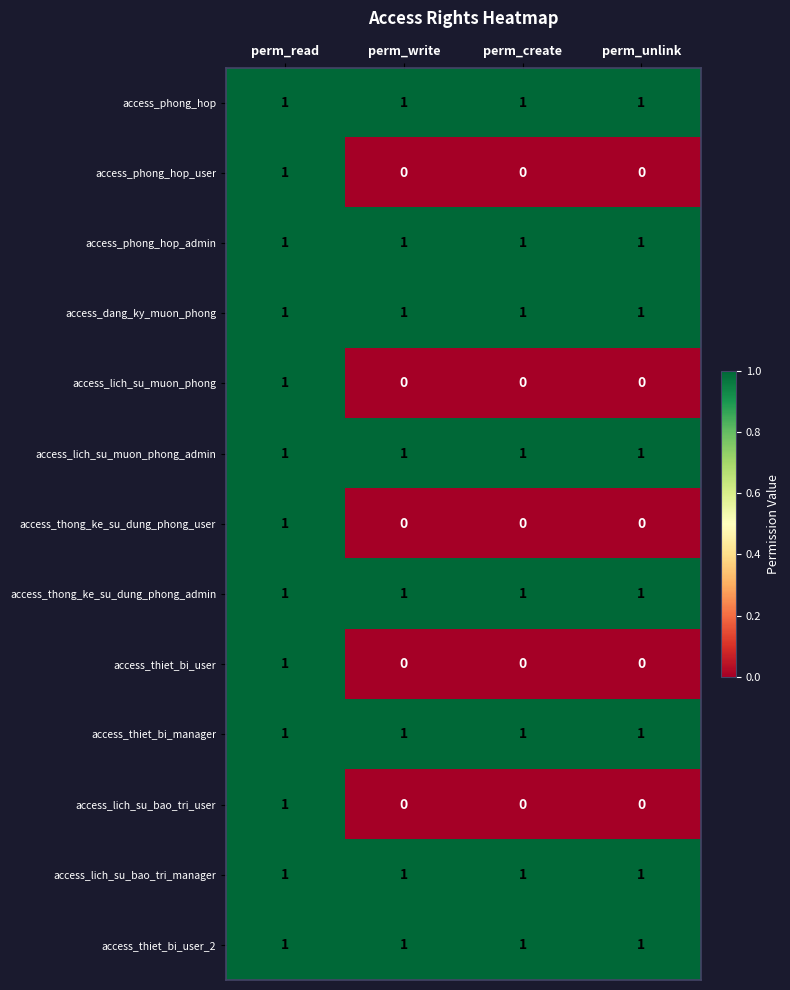

What is the total value across all series at perm_write?

8